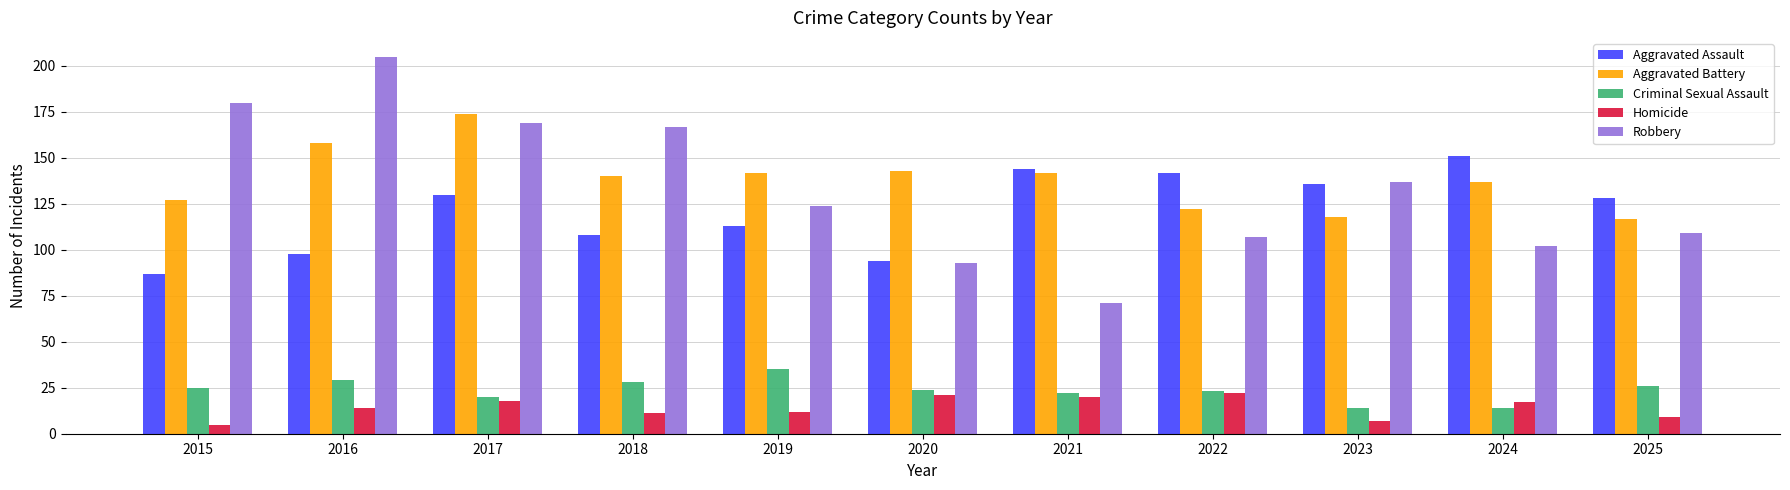

The value of Aggravated Battery at 2024 is 137. True or false?

True